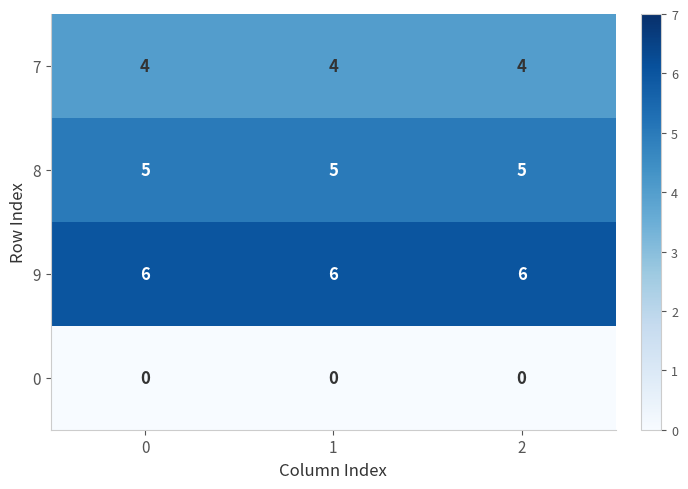

Count the number of data series in this chart.

4